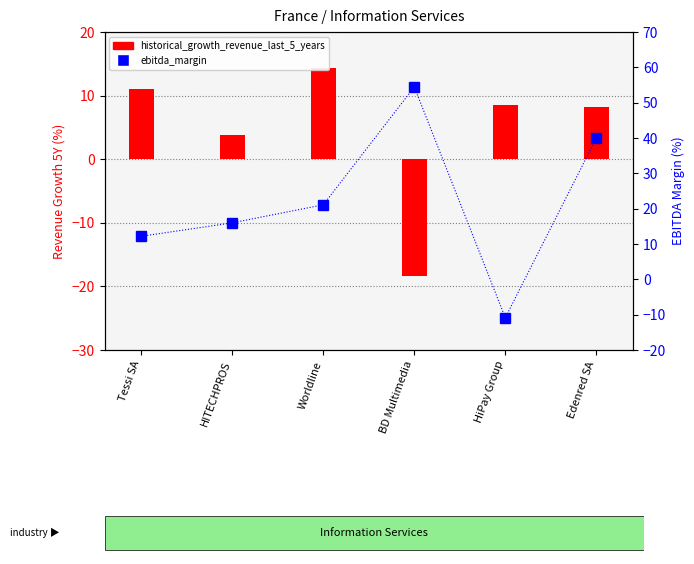

What is the sum of the historical_growth_revenue_last_5_years values at HiPay Group and Tessi SA?

19.5